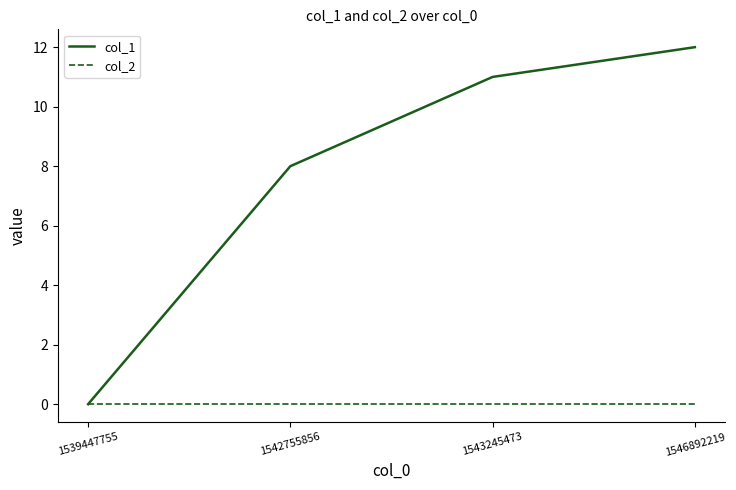

What is the maximum value shown in the chart?

12